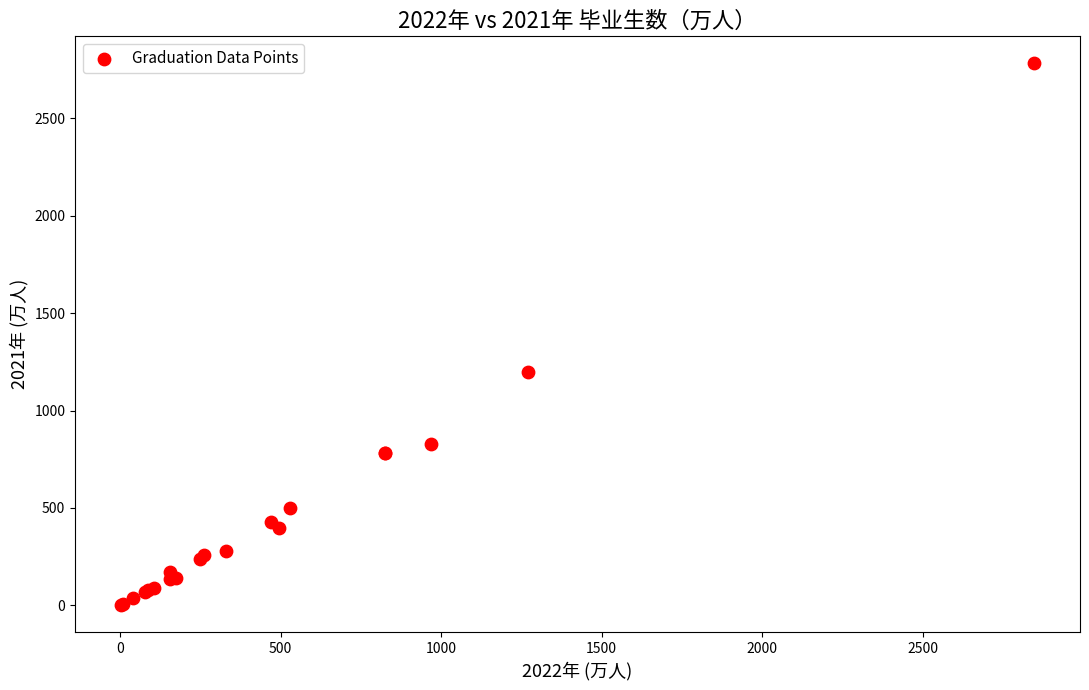

What Y value in the scatter plot is closest to 1392?

1195.7